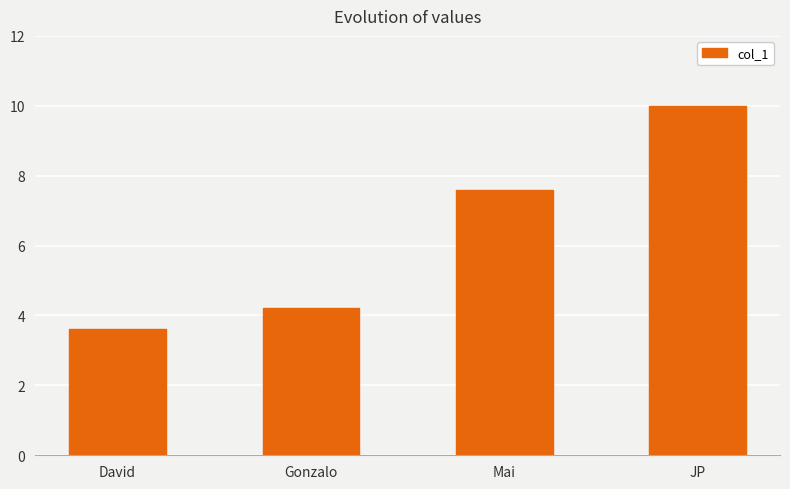

What is the approximate value at JP?

10.0